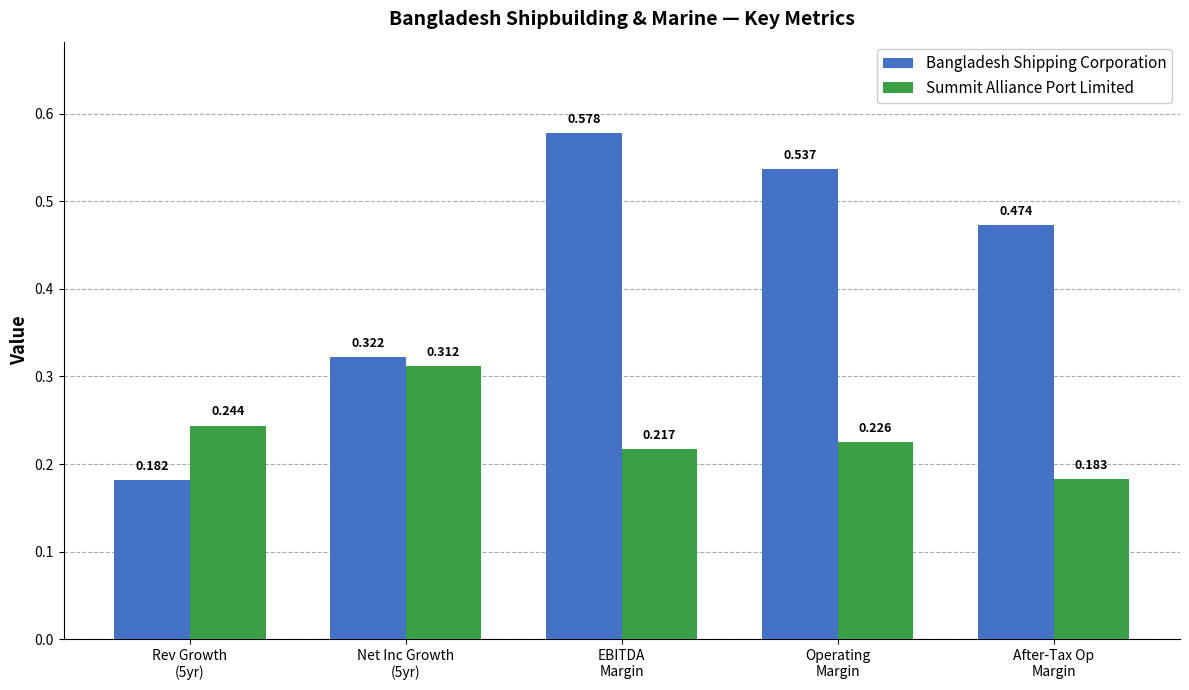

What is the label of the 1st bar from the right?

After-Tax Op
Margin